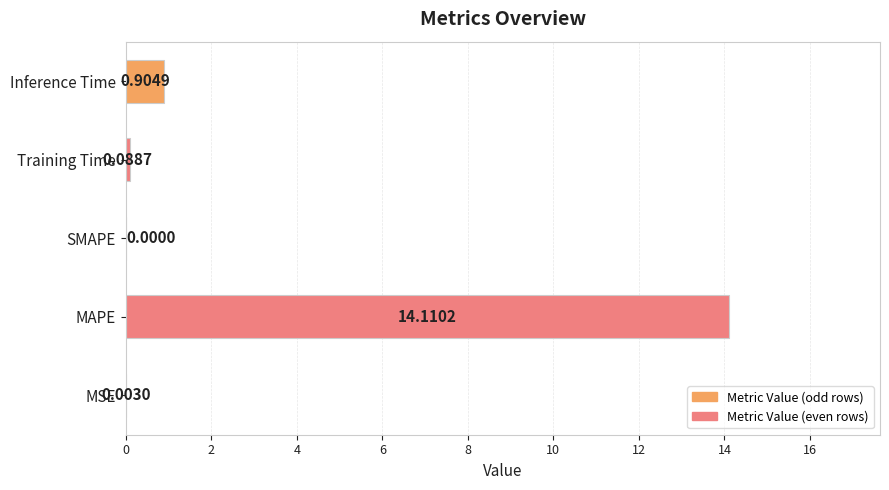

How many positive values are there?

4